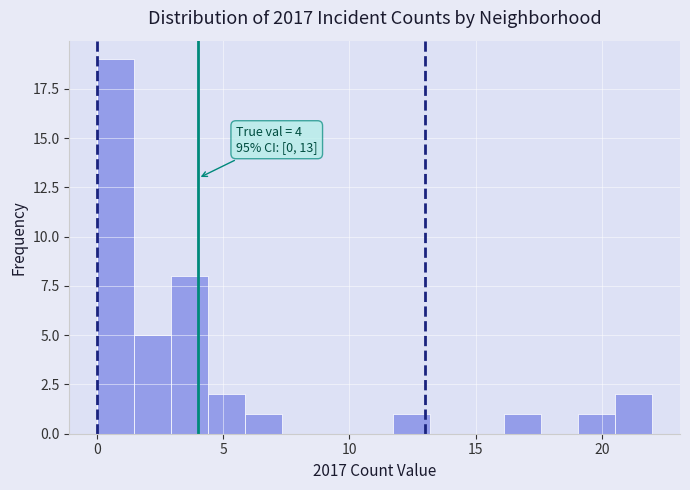

Read against the x-axis, roughly where is the centre of the tallest bar?

0.5